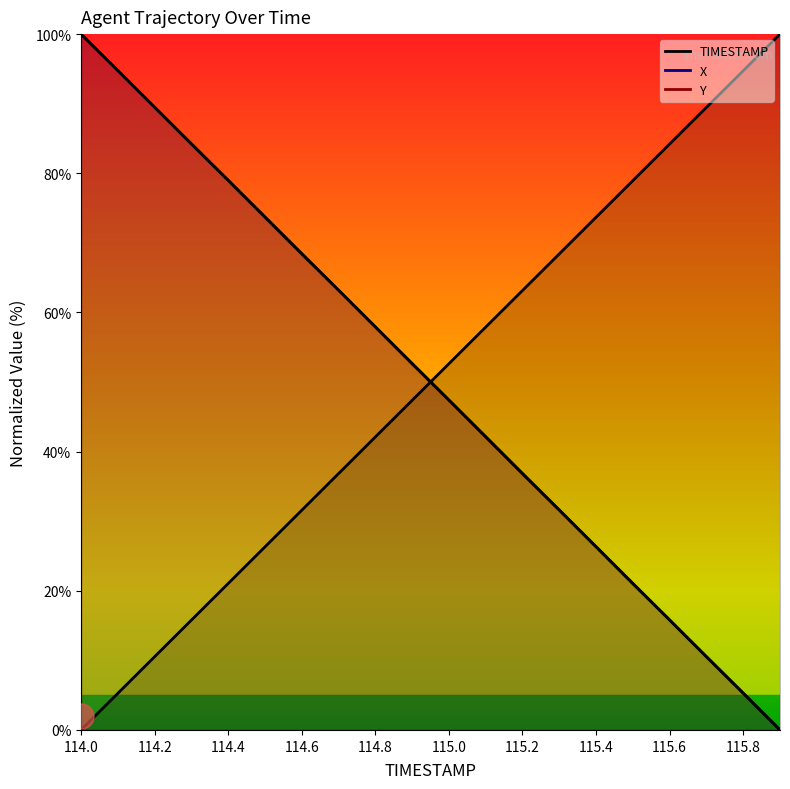

Which category has the highest value across all series?

115.9